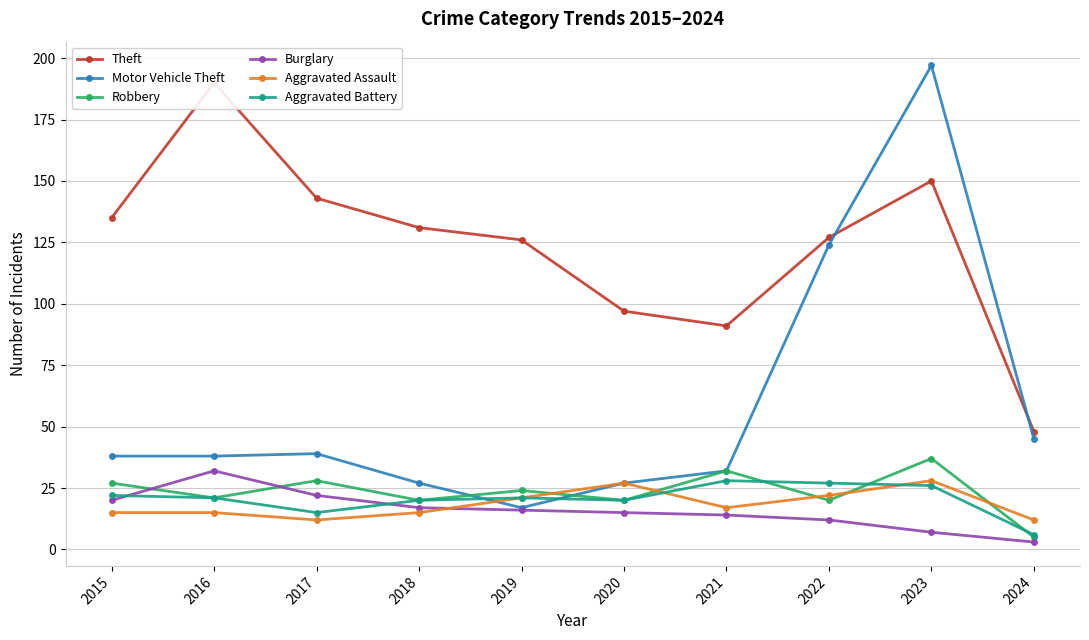

What is the value of the Motor Vehicle Theft point at the 1st from the left?

38